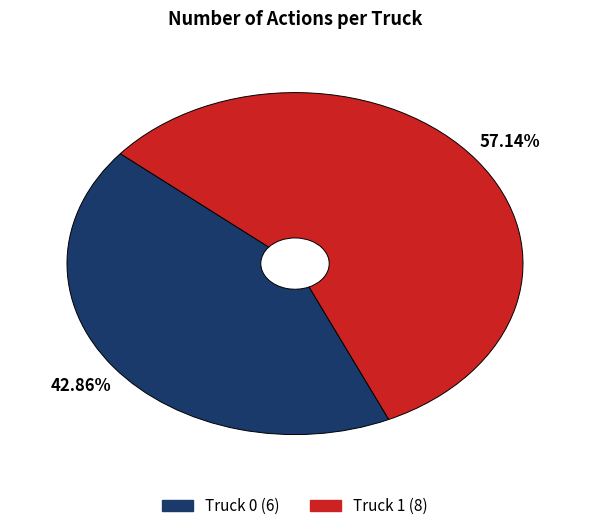

What percentage is NOT represented by Truck 0?

57.1%